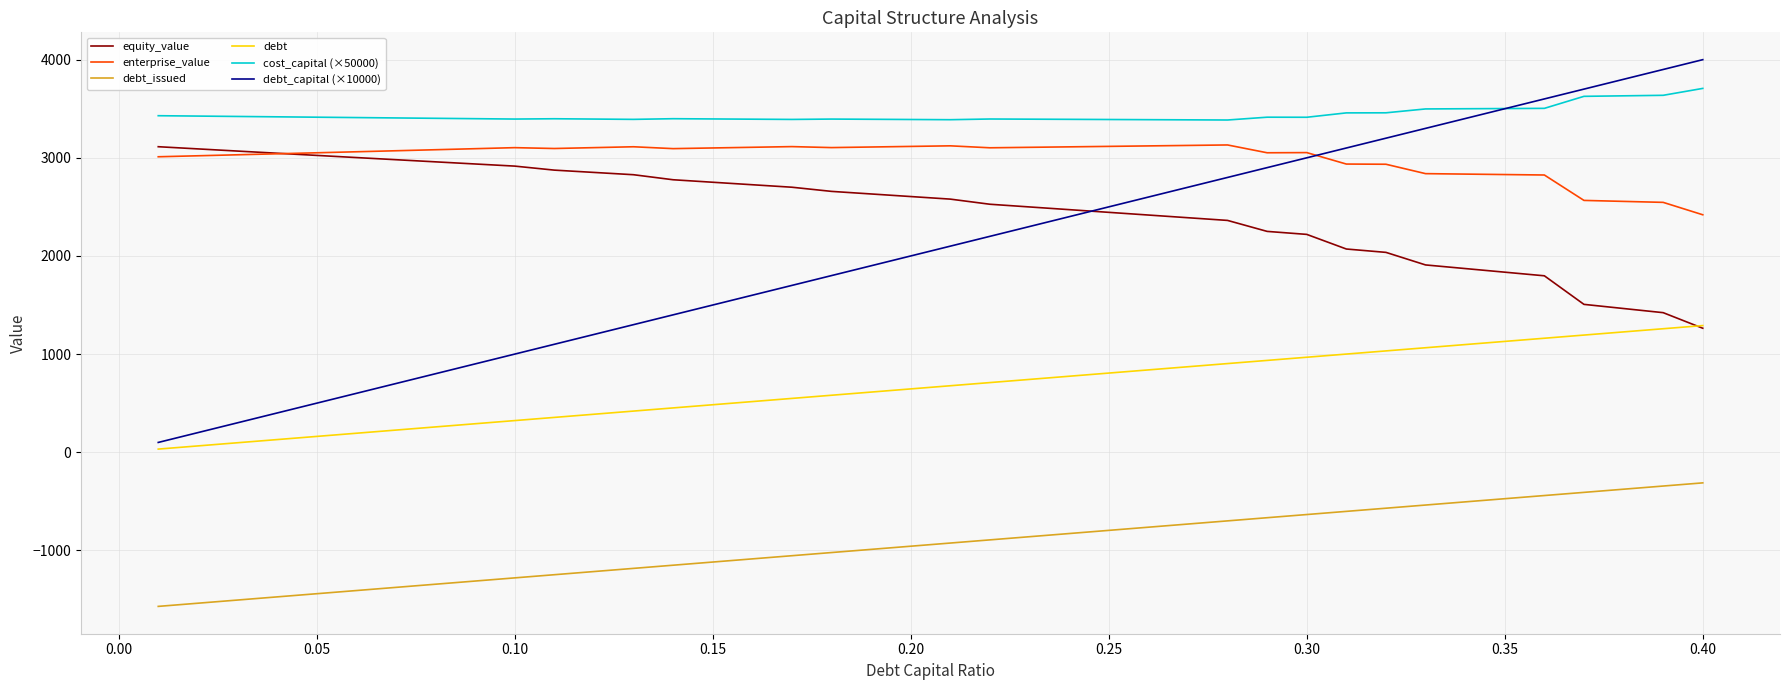

Does the chart have visible grid lines?

Yes